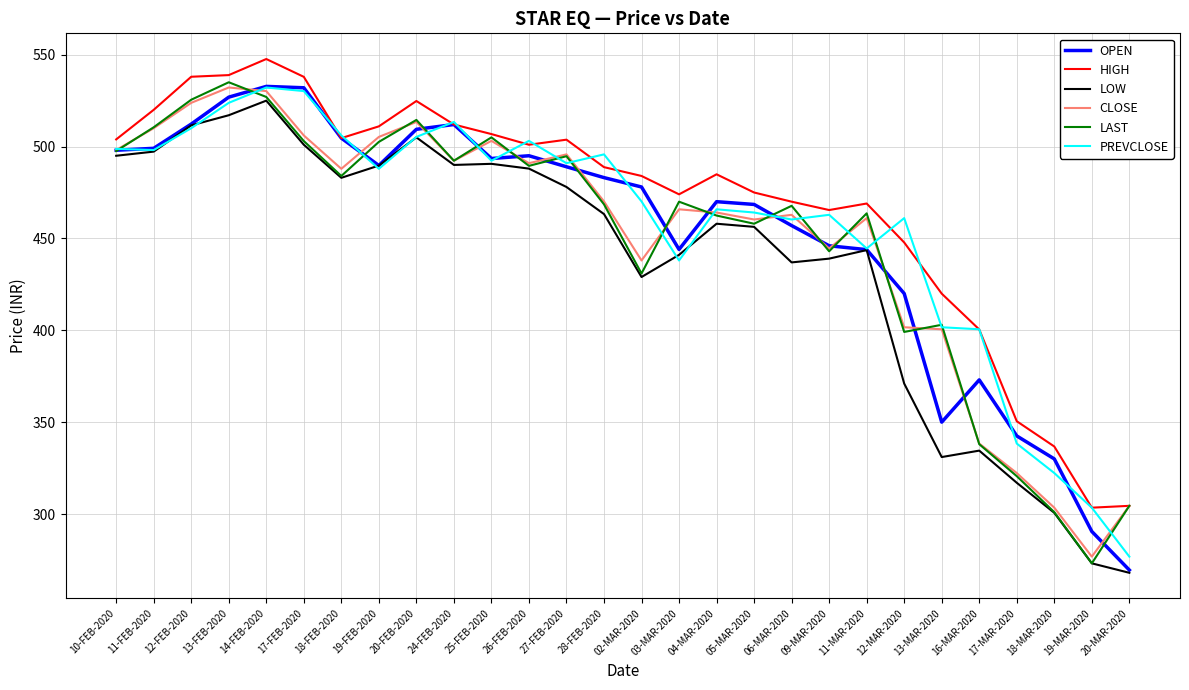

True or false: HIGH has a value of 504.6 at 18-FEB-2020.

True